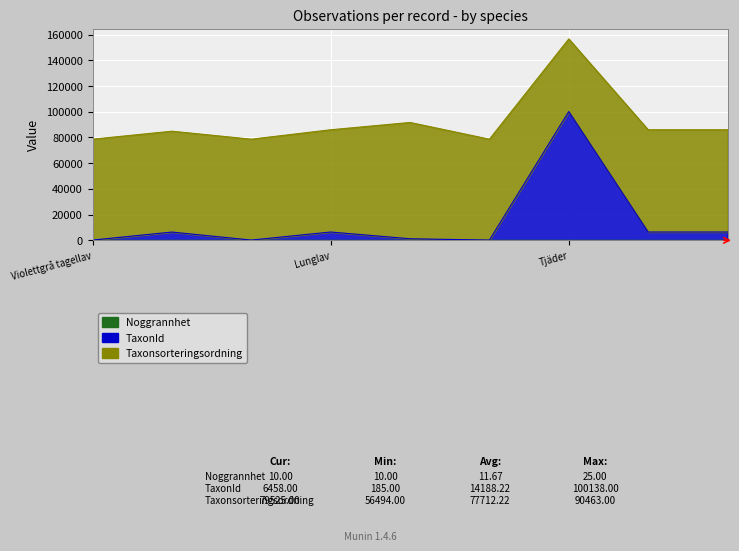

What is the minimum value shown in the chart?

10